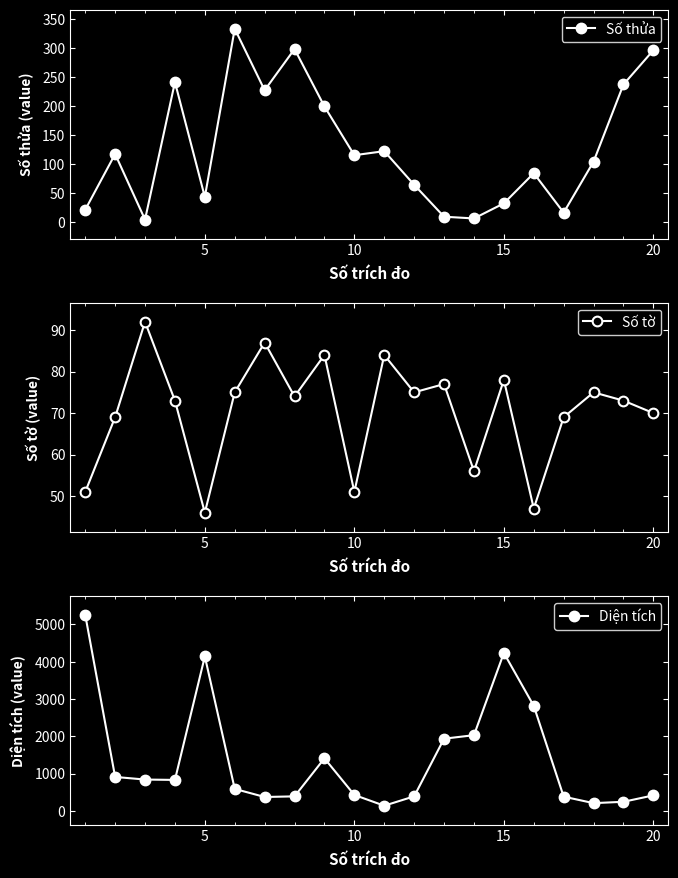

What is the minimum value for Số tờ?

46